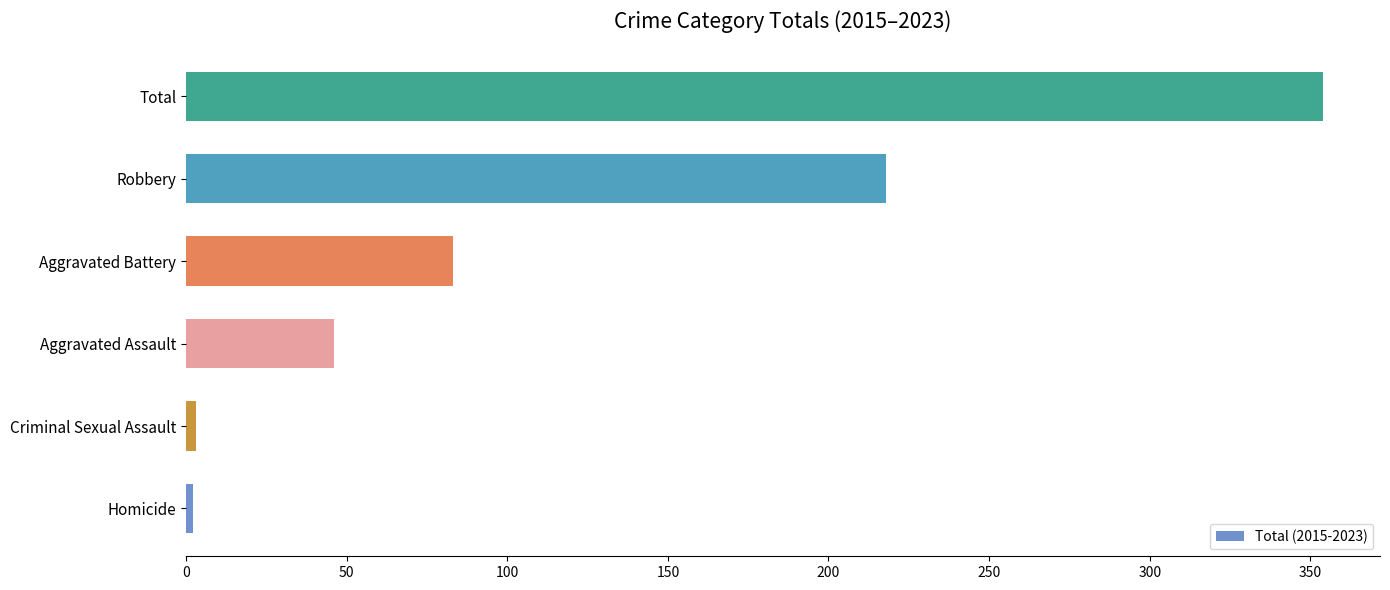

What is the greatest value displayed?

354